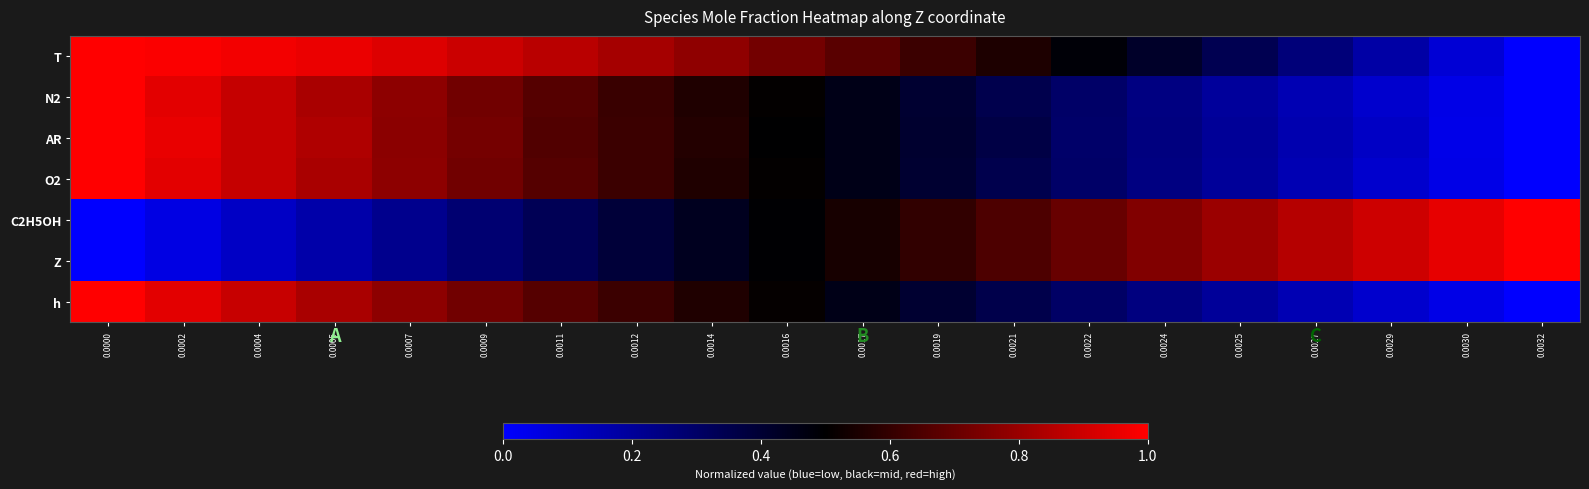

What is the total value across all series at 0.0007?

4.5